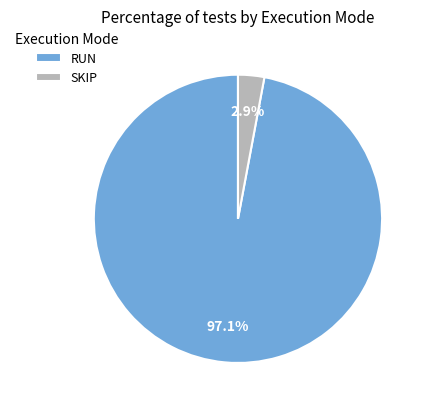

How many segments does this pie chart have?

2